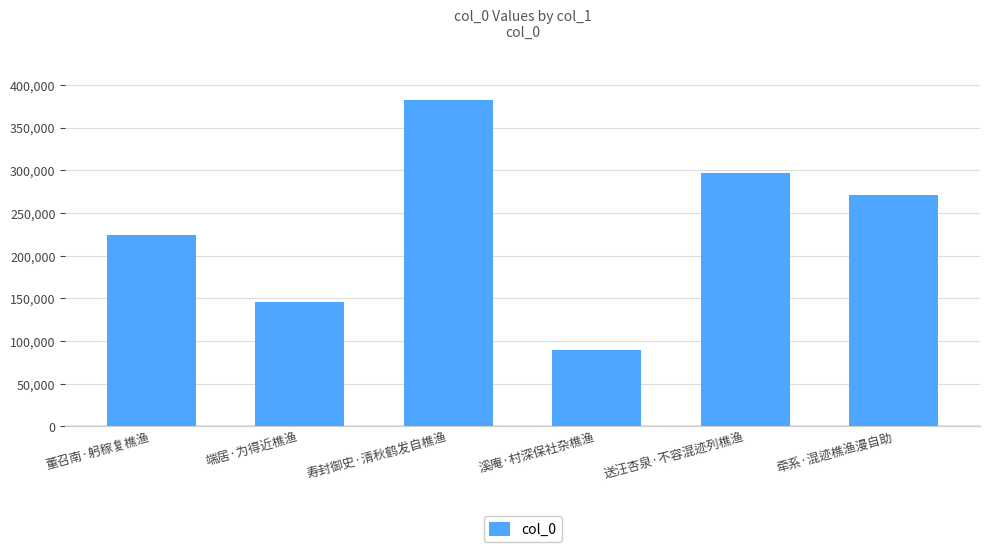

Reading left to right, list all the values displayed in this chart.

董召南·躬稼复樵渔=223713	端居·为得近樵渔=145161	寿封御史·清秋鹤发自樵渔=382722	溪庵·村深保社杂樵渔=89065	送汪杏泉·不容混迹列樵渔=296903	牵系·混迹樵渔漫自助=270574